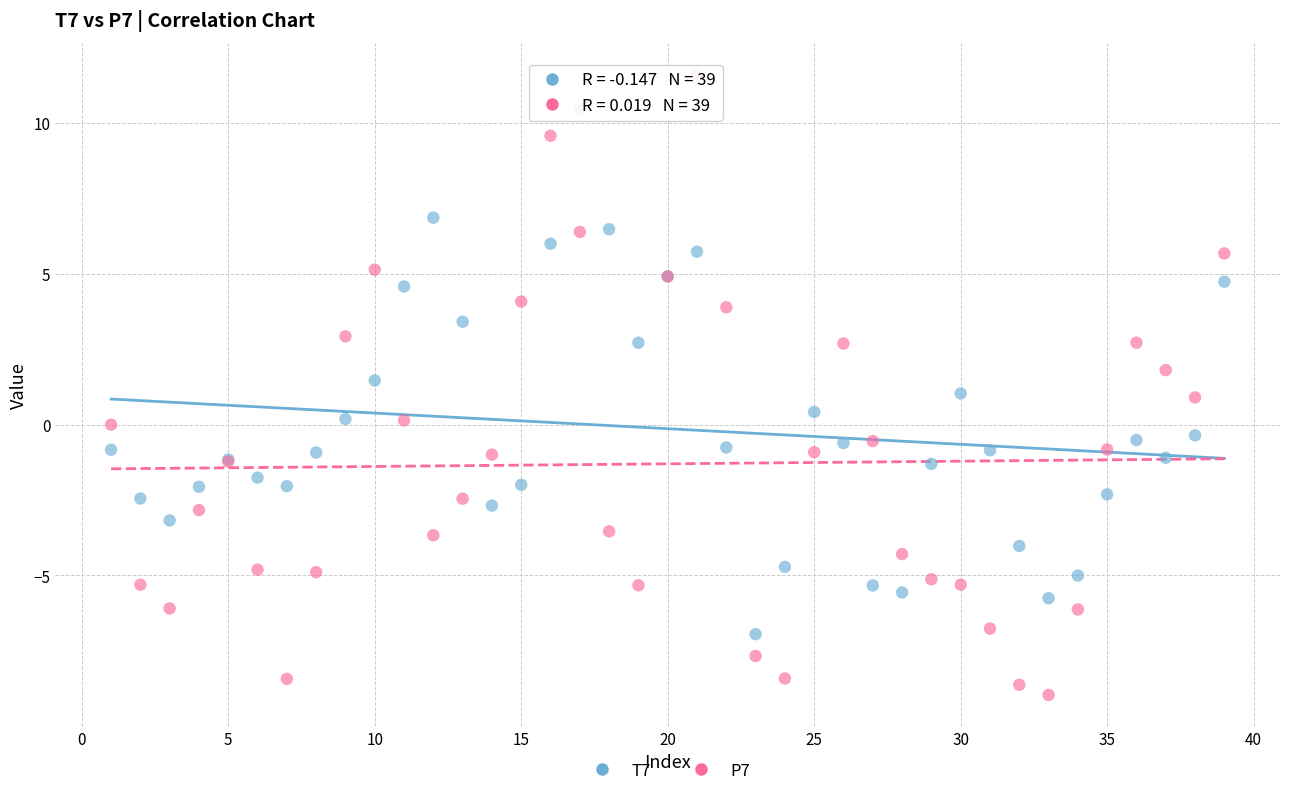

Which series contains the highest Y value?

P7